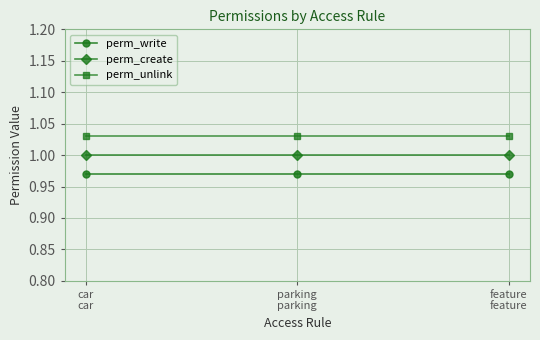

The perm_write series shows 1.0 at car
car. True or false?

True